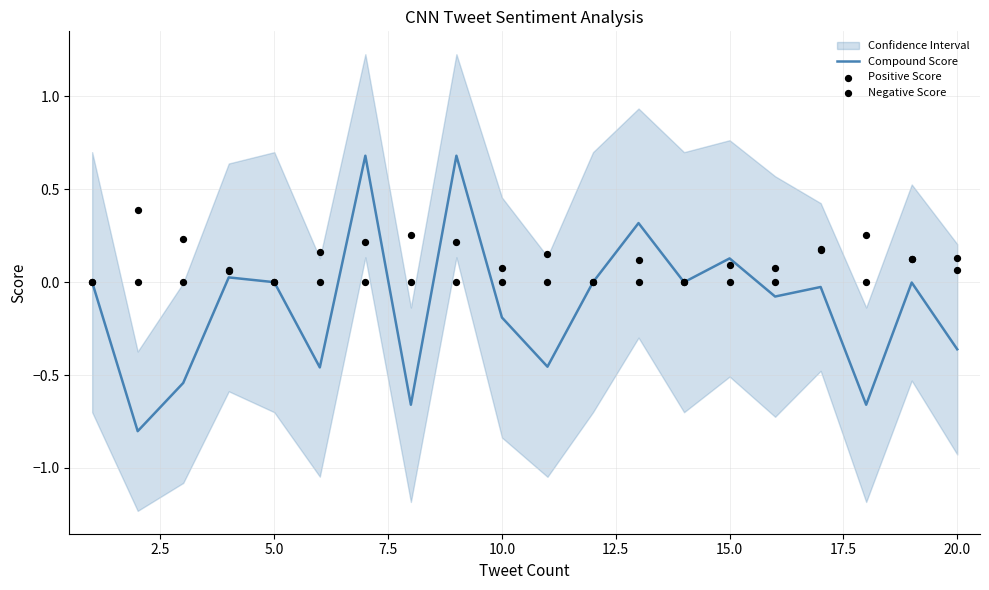

At how many categories does at least one series exceed 0?

16